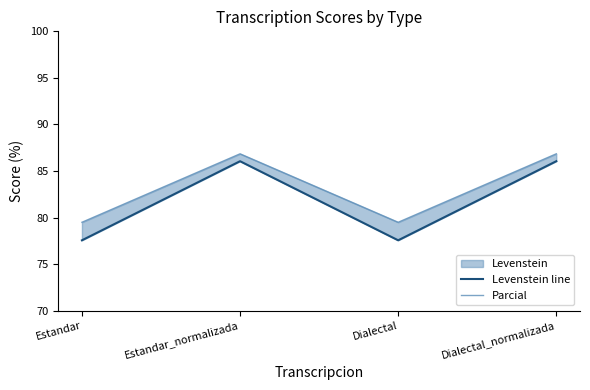

At which category is the sum across all series the highest?

Estandar_normalizada